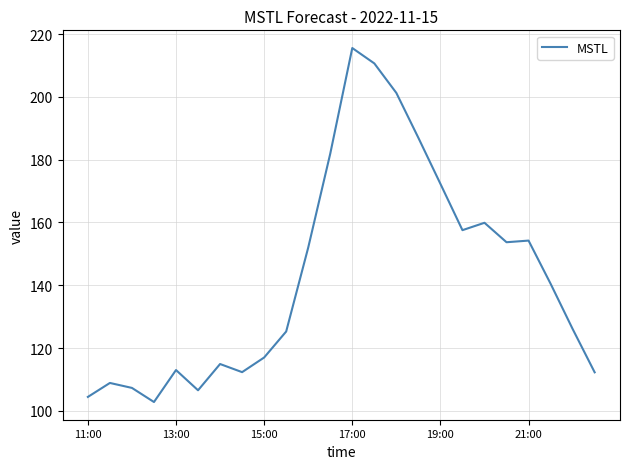

How many categories are shown in the chart?

24